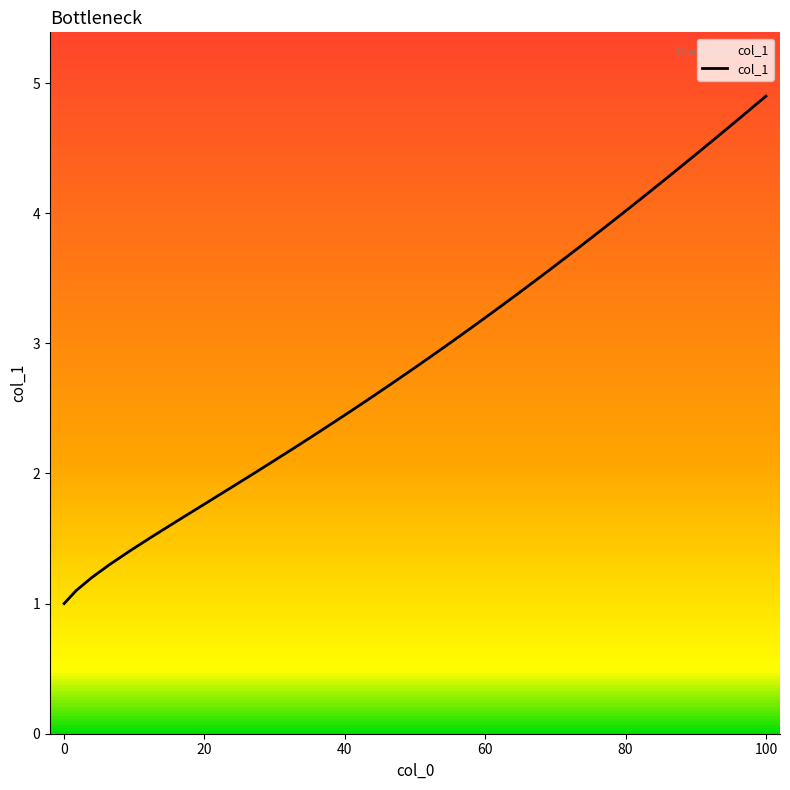

What is the difference between the maximum and minimum values?

3.9